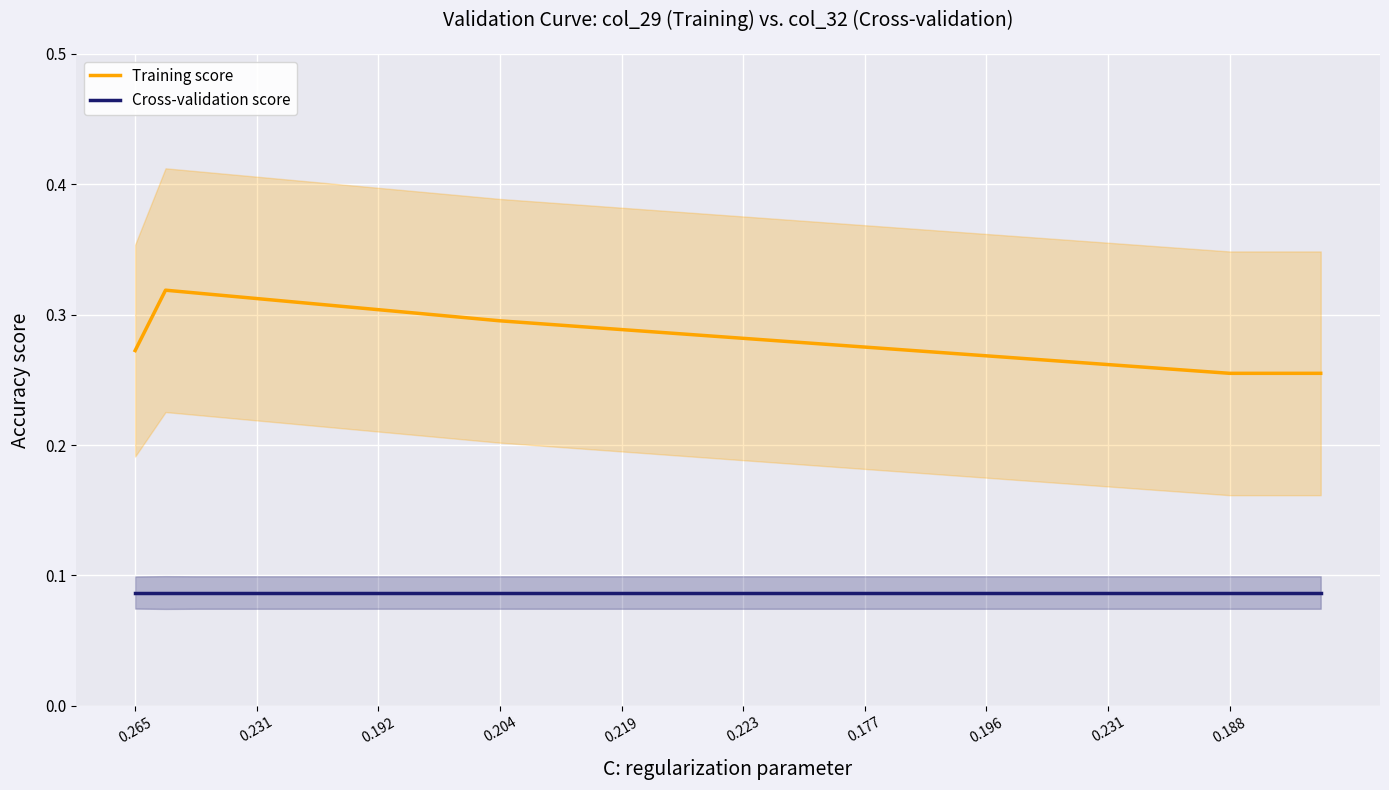

True or false: Training score has a value of 0.3 at 21.

True